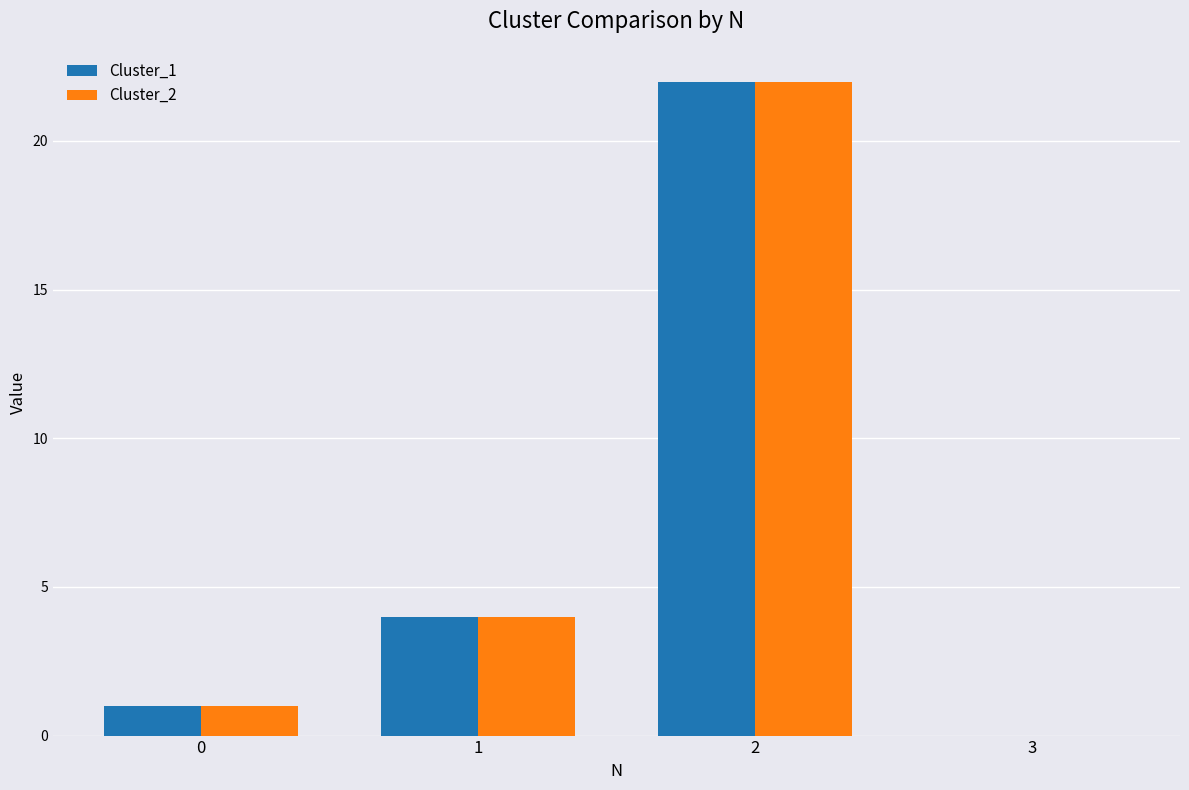

What is the total value across all series at 2?

44